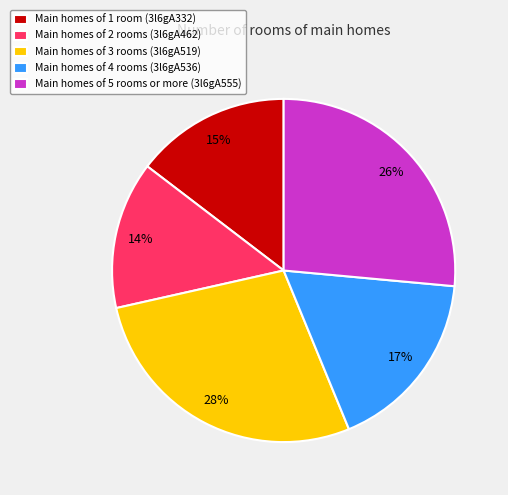

To the nearest percent, what is the average slice percentage?

20%